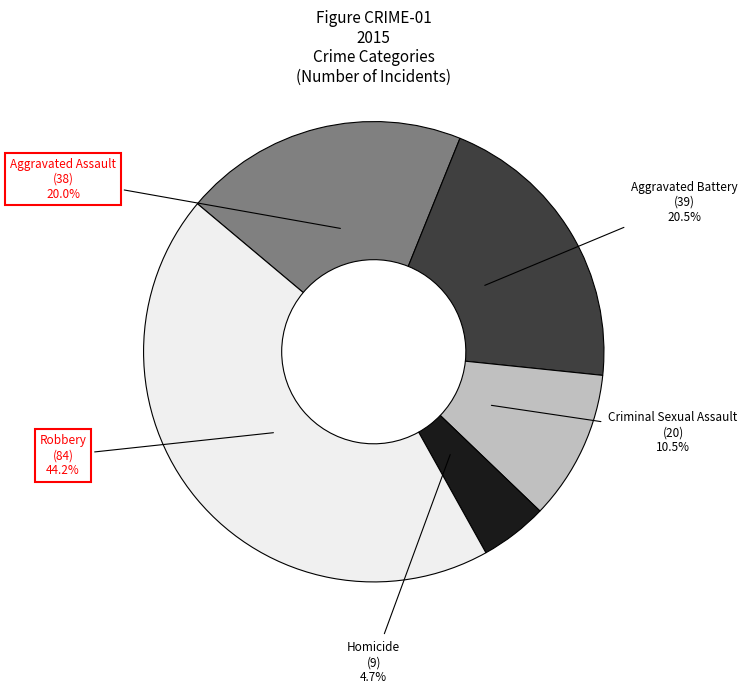

Is there a majority slice in this chart?

No